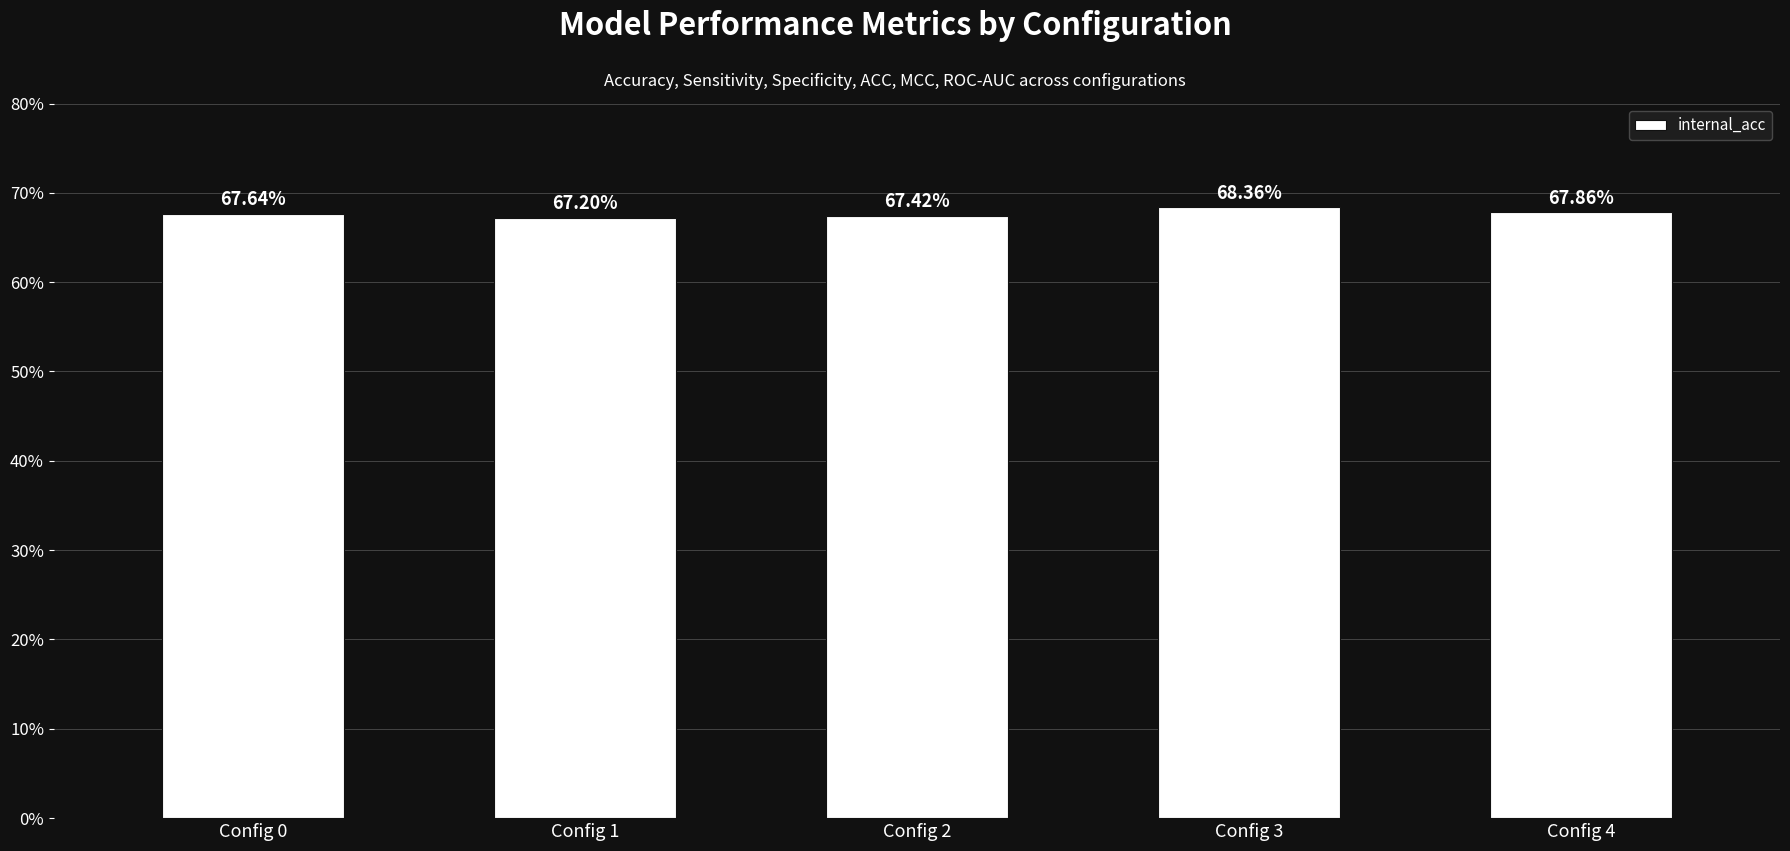

The value at Config 2 is 102.8. True or false?

False